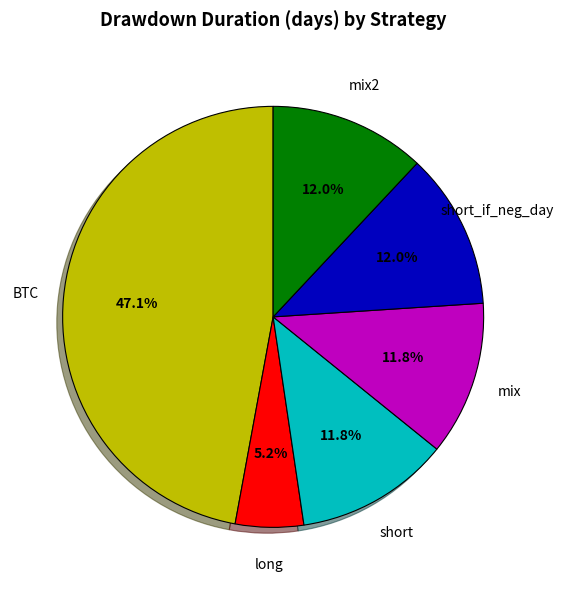

Is there any slice that represents more than half of the pie?

No